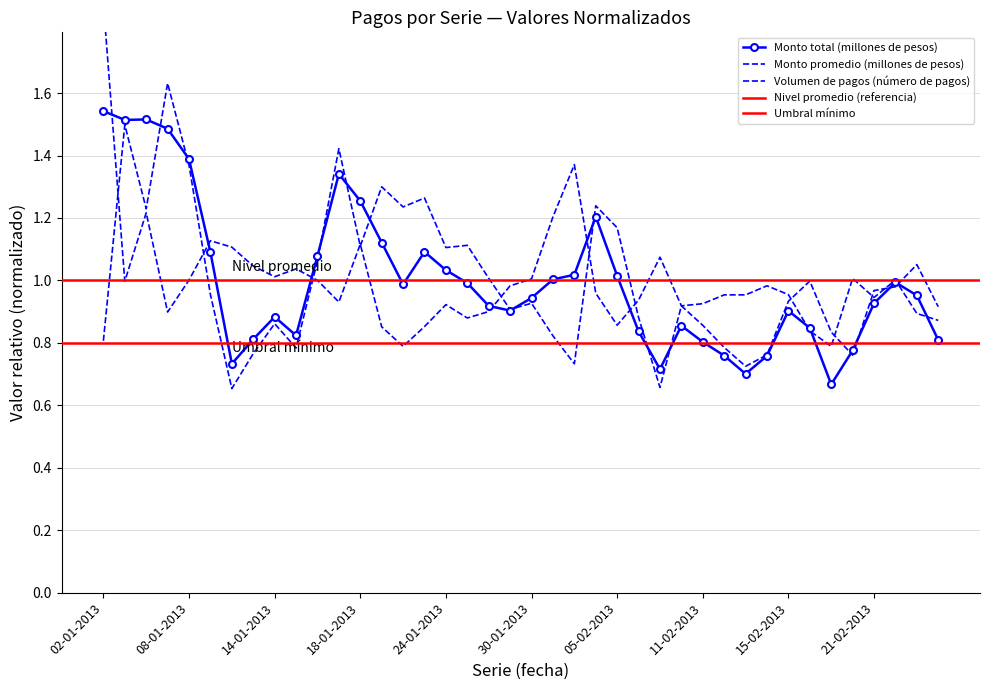

True or false: Monto promedio (millones de pesos) has a value of 0.4 at 15-01-2013.

False